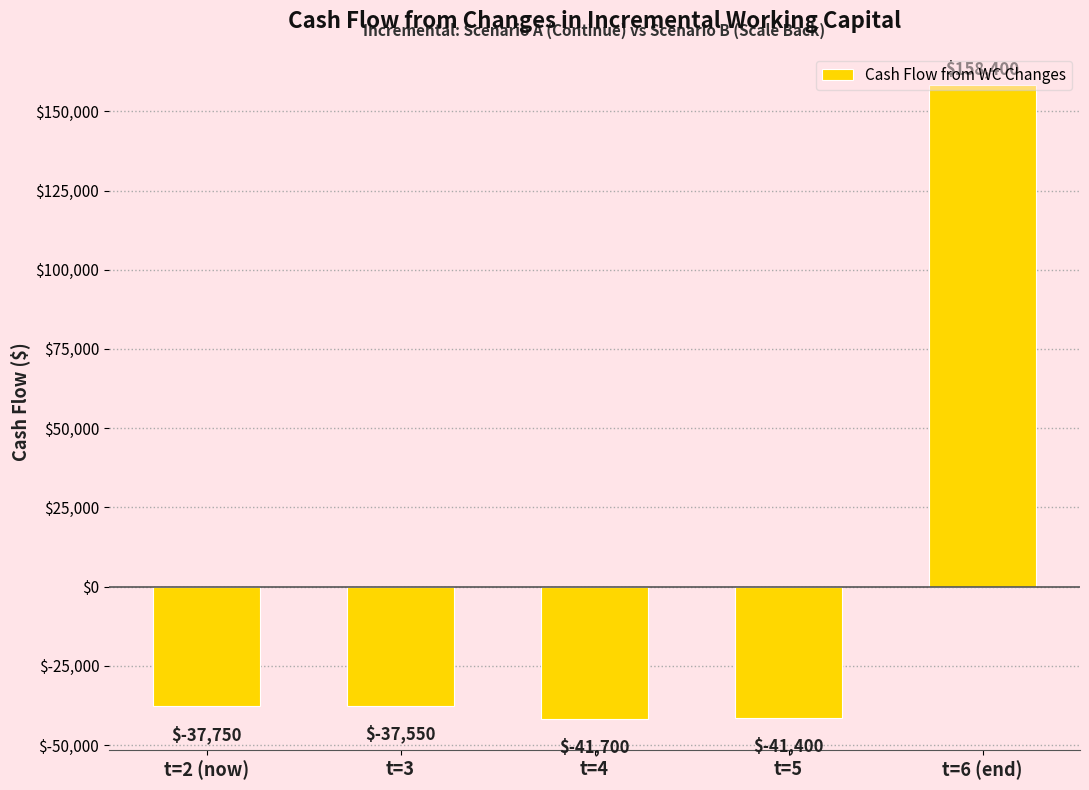

How many bars are there in total?

5